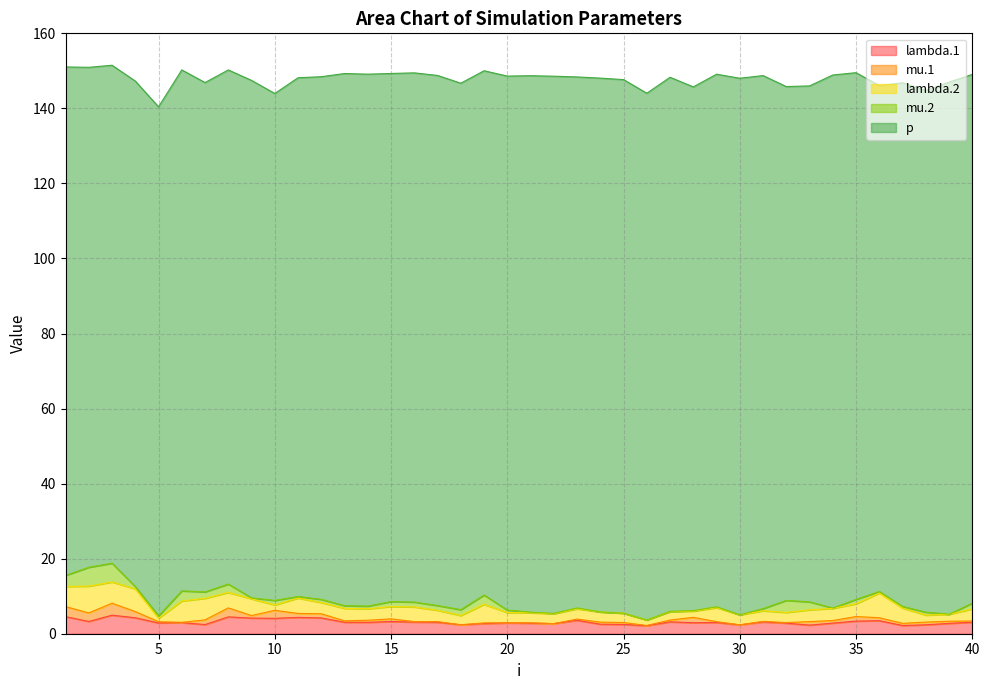

At which category does mu.2 reach its first local peak?

2